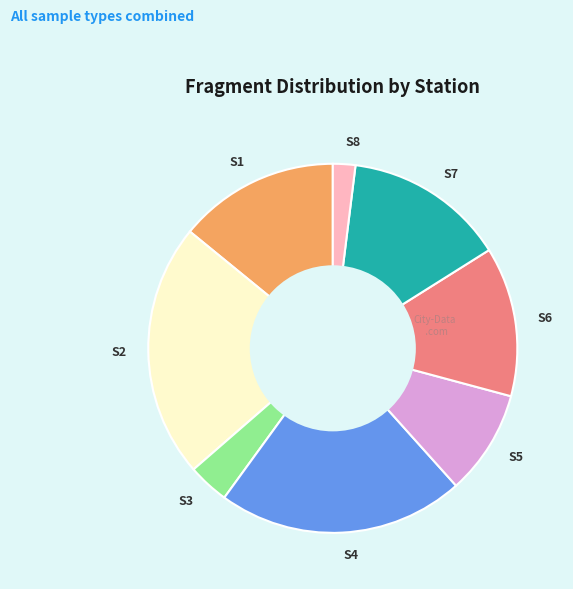

True or false: S5 accounts for 1% of the total.

False